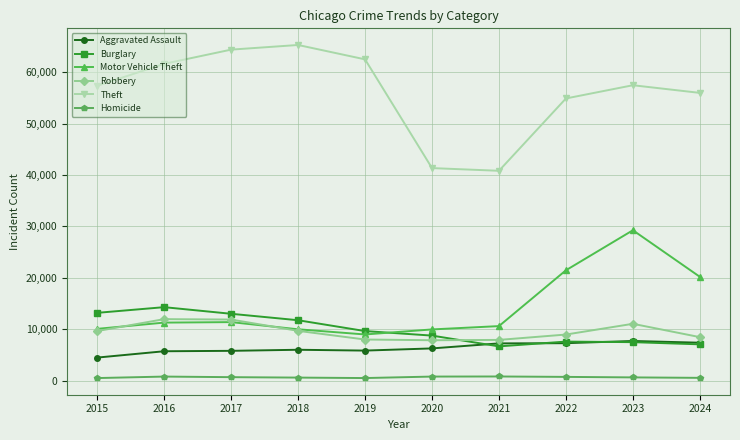

The Theft series shows 67373 at 2020. True or false?

False